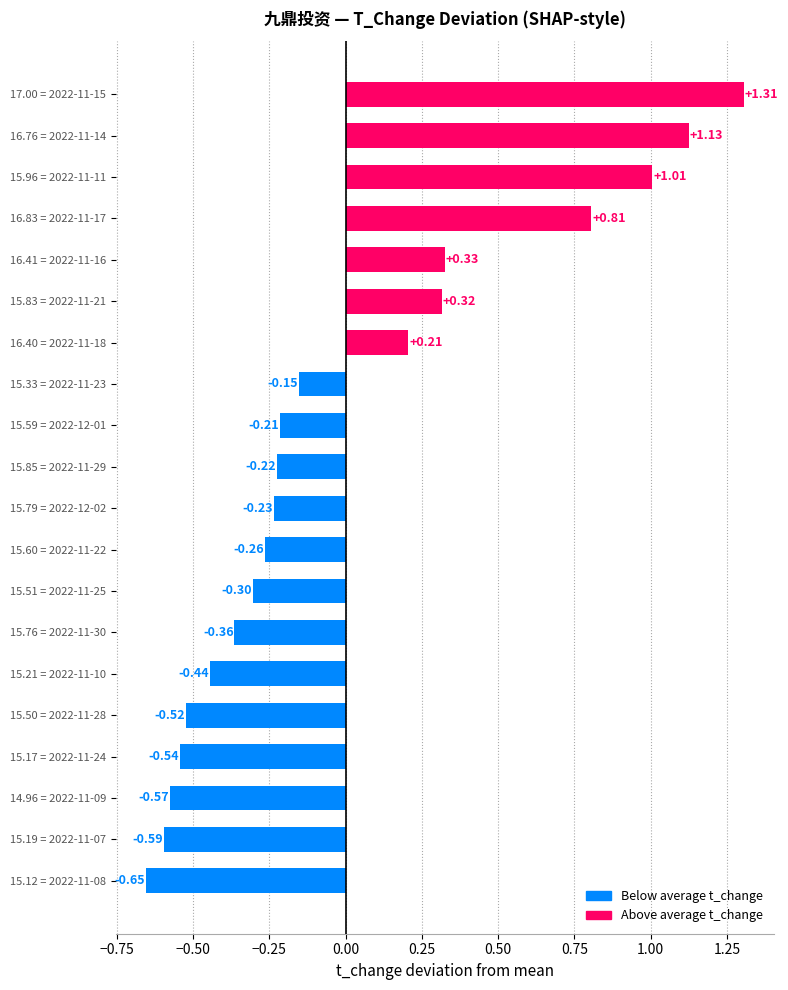

Count the number of data series in this chart.

1